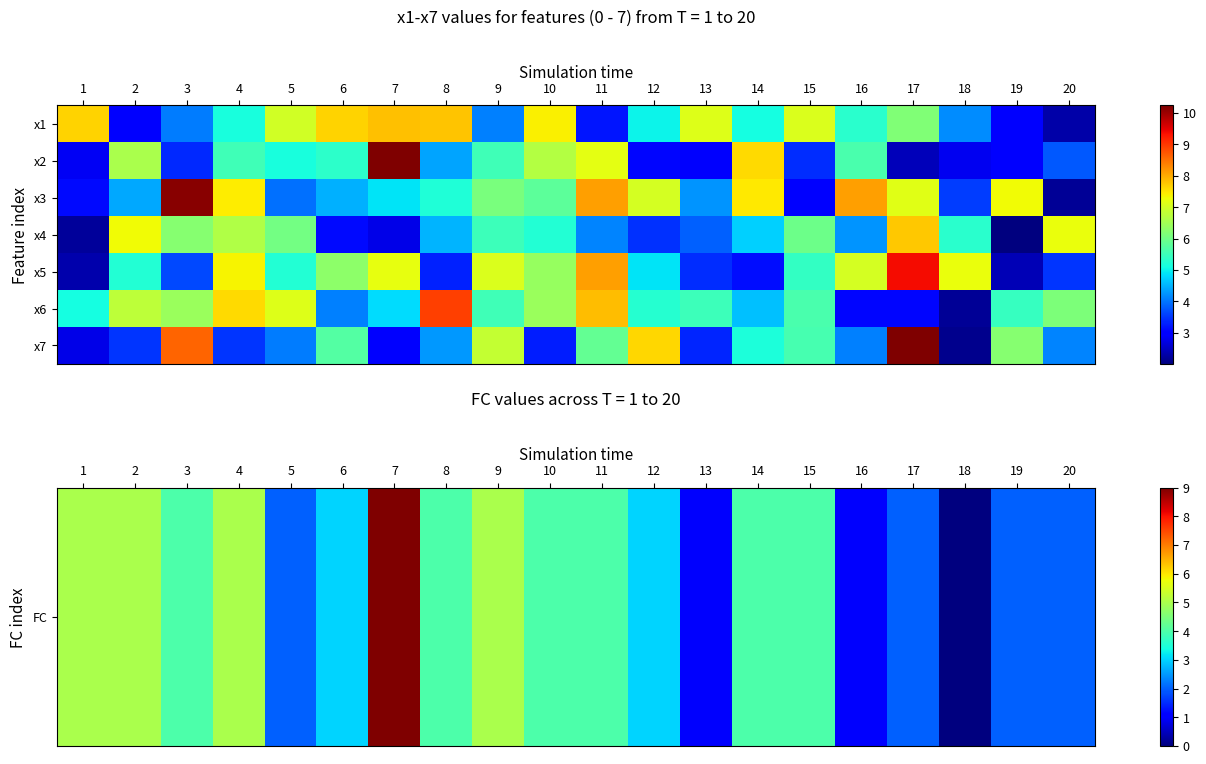

What is the total value across all series at 13?

24.3